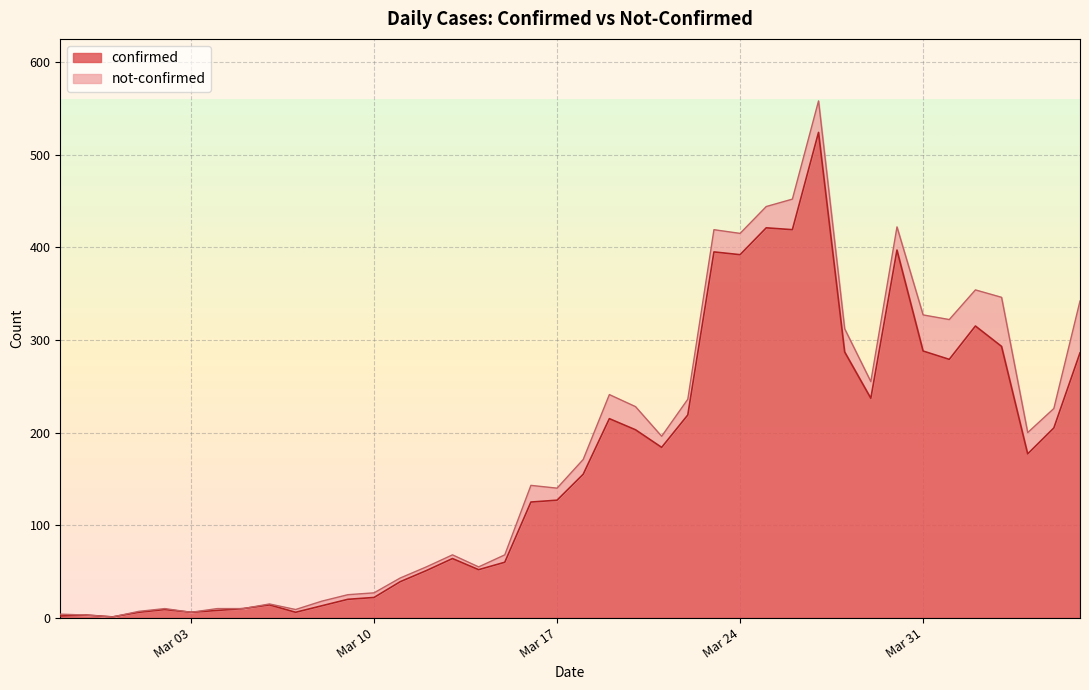

What is the highest value of the confirmed series?

524